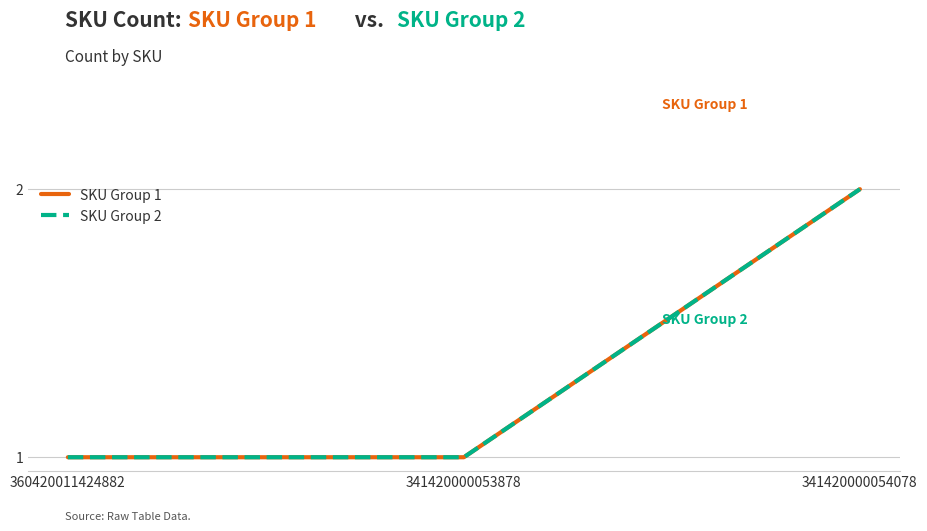

Does the chart have visible grid lines?

Yes